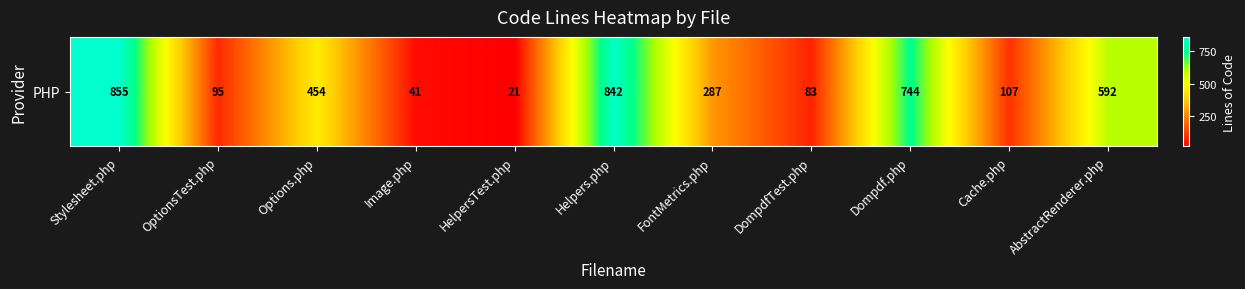

Where is the data nearest to the value 438?

Options.php